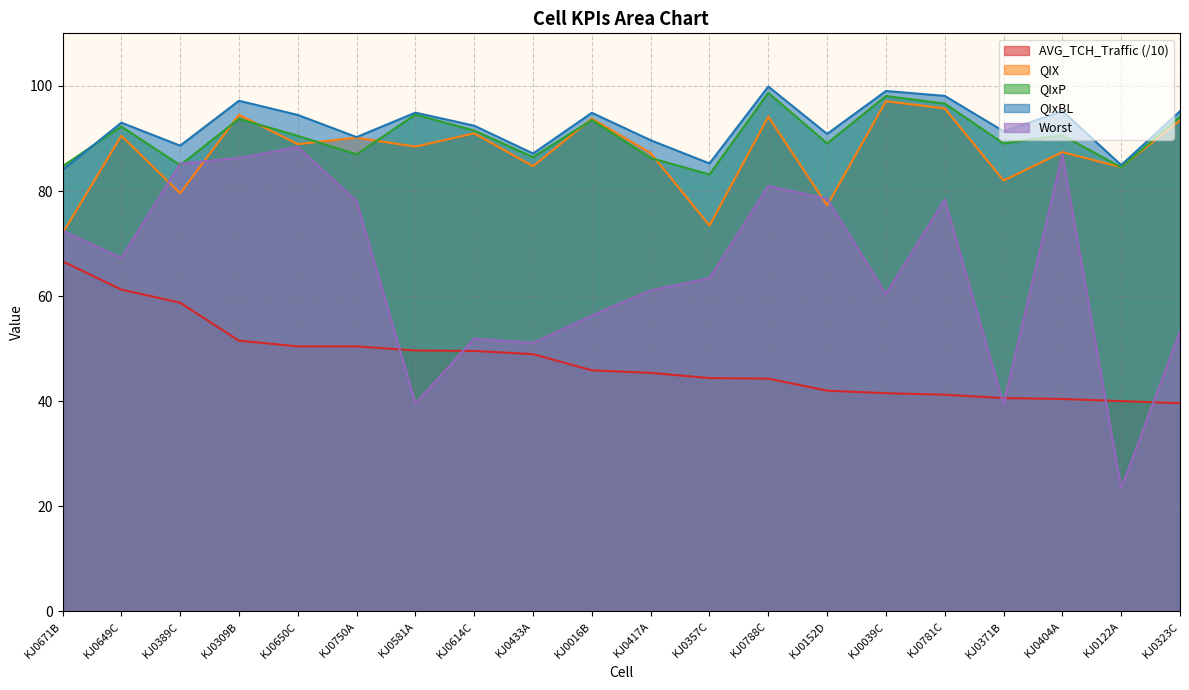

True or false: QIX and QIxP cross at least once.

True